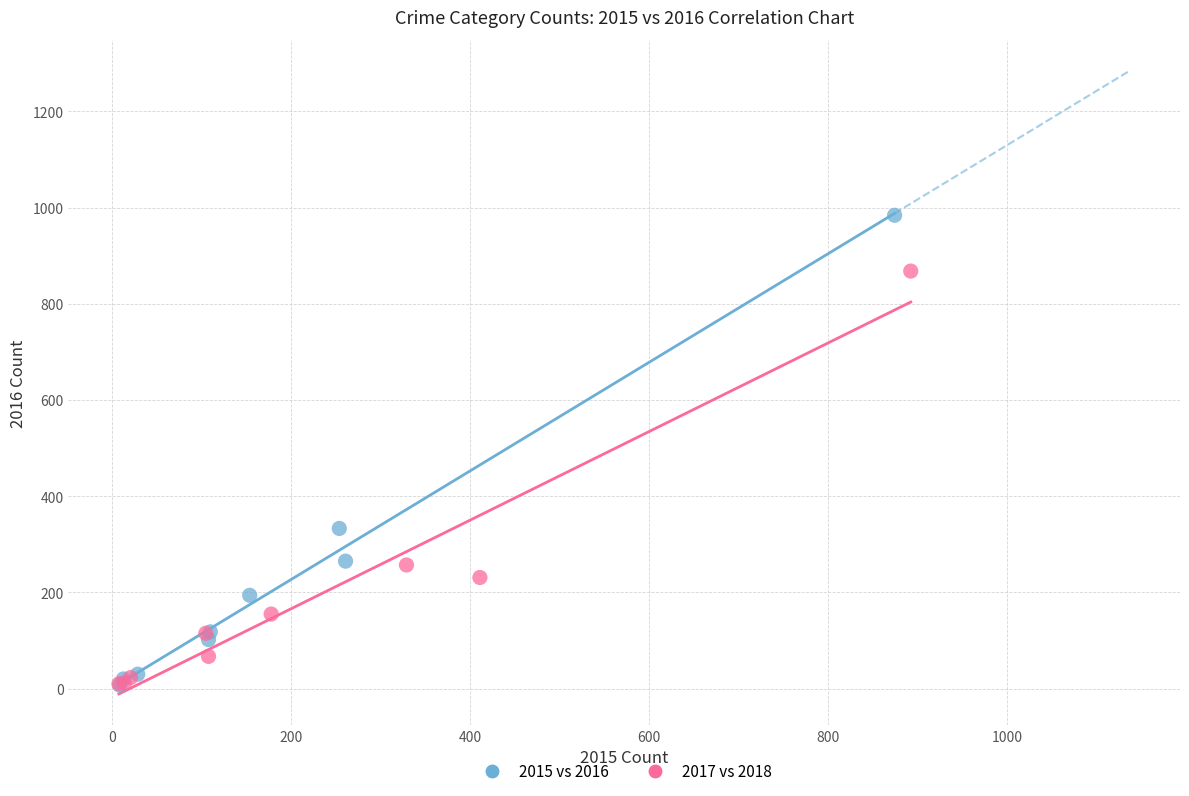

Which series has the widest spread of Y values?

2015 vs 2016